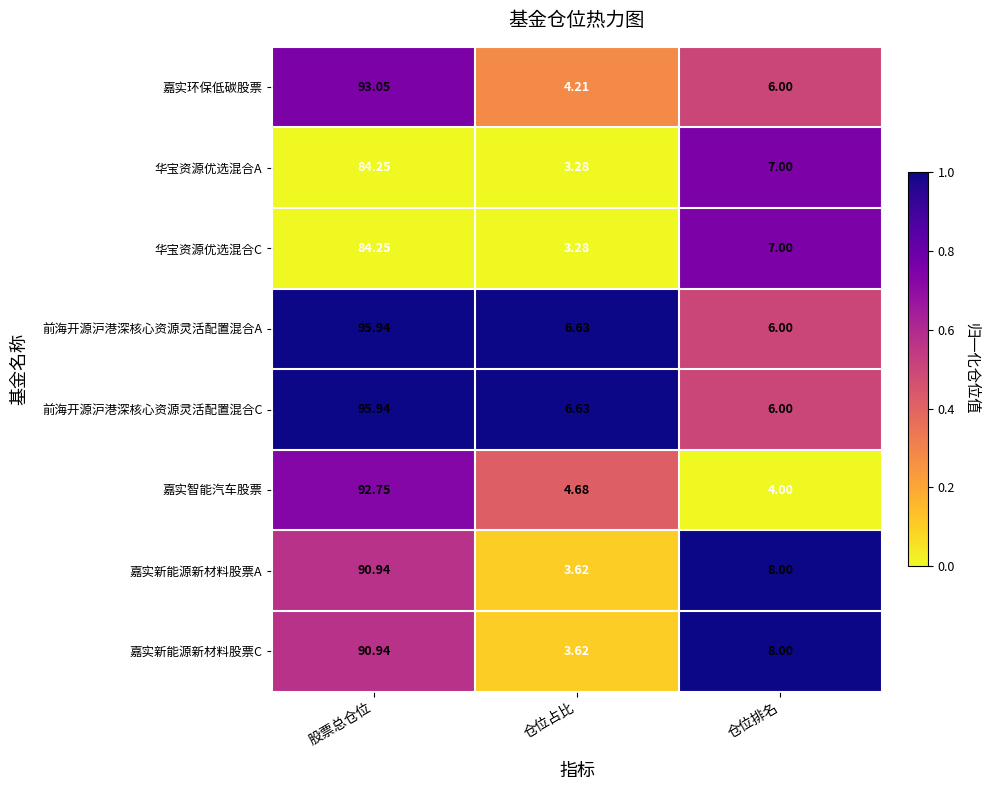

Is the value of 嘉实智能汽车股票 at 仓位占比 greater than the value of 华宝资源优选混合A at 仓位占比?

Yes